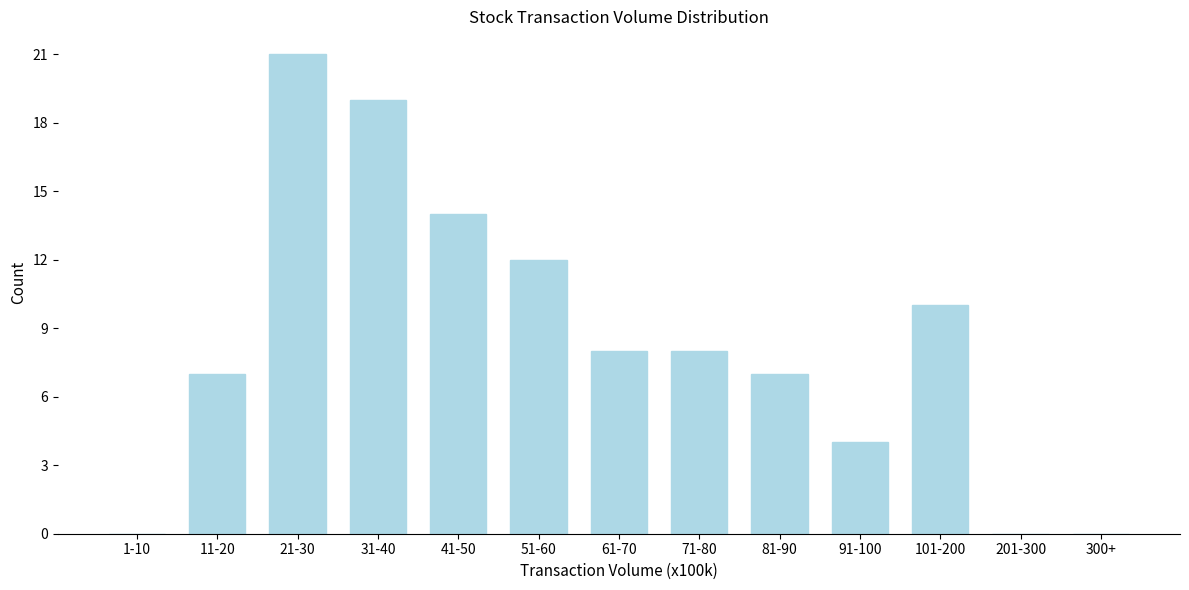

Reading left to right, extract all data points from this chart.

1-10=0	11-20=7	21-30=21	31-40=19	41-50=14	51-60=12	61-70=8	71-80=8	81-90=7	91-100=4	101-200=10	201-300=0	300+=0